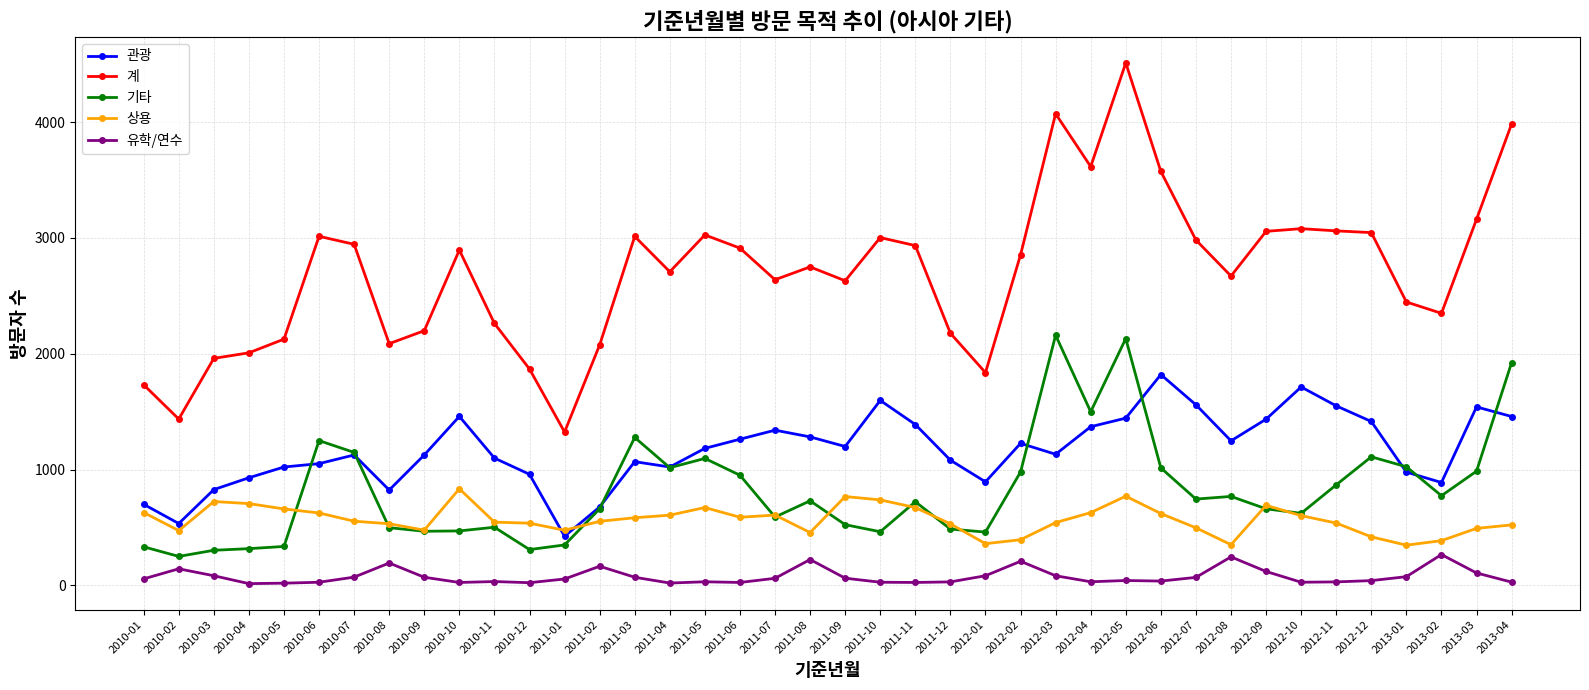

Which series changed the most between 2011-10 and 2012-04?

기타